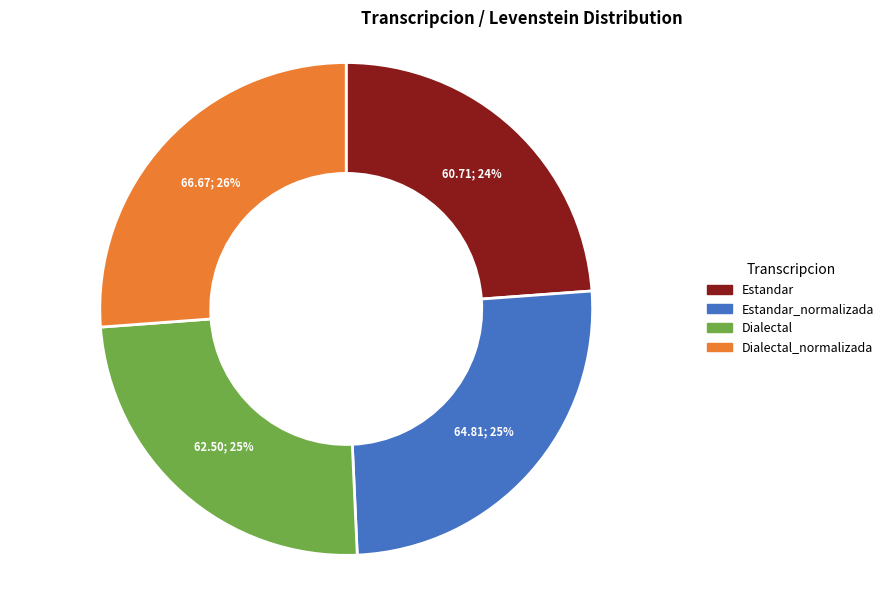

To the nearest percent, what is the average slice percentage?

25%